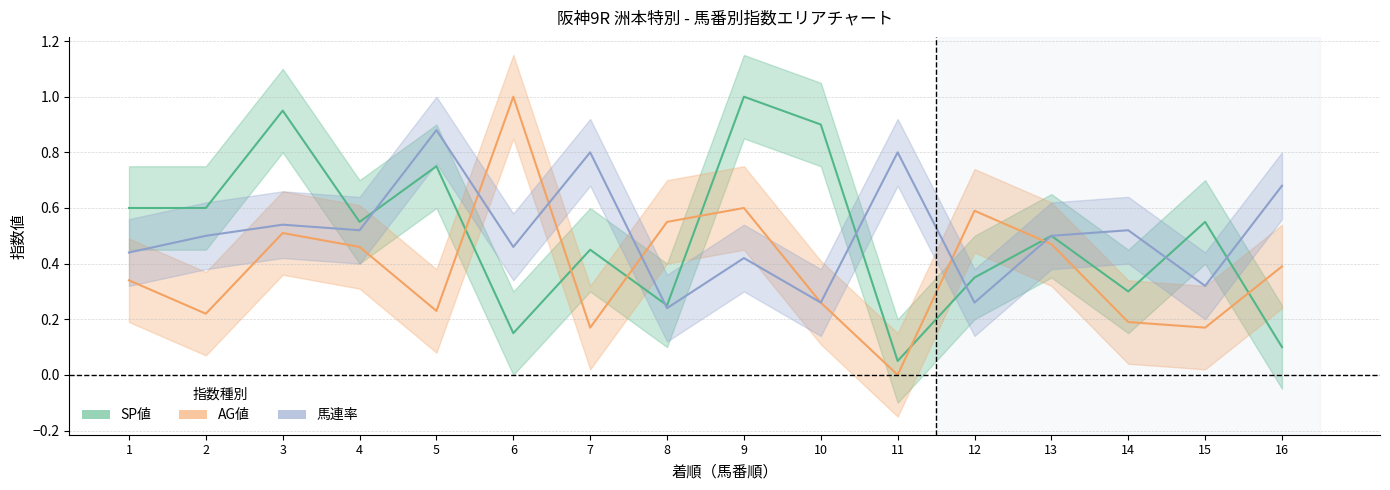

Rank the series at 2 from highest to lowest value.

SP値, 馬連率, AG値